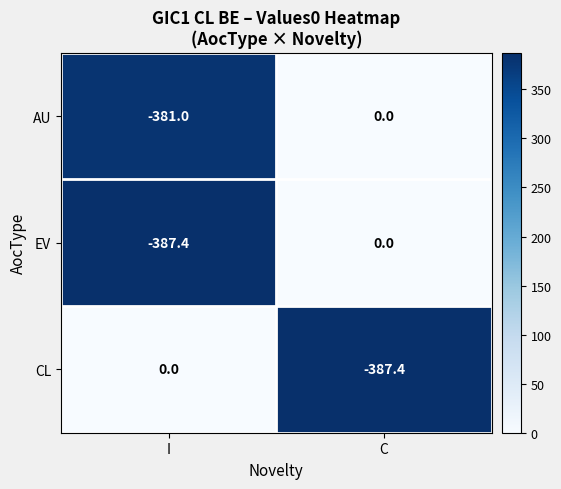

Is it true that AU equals 156.1 at C?

False